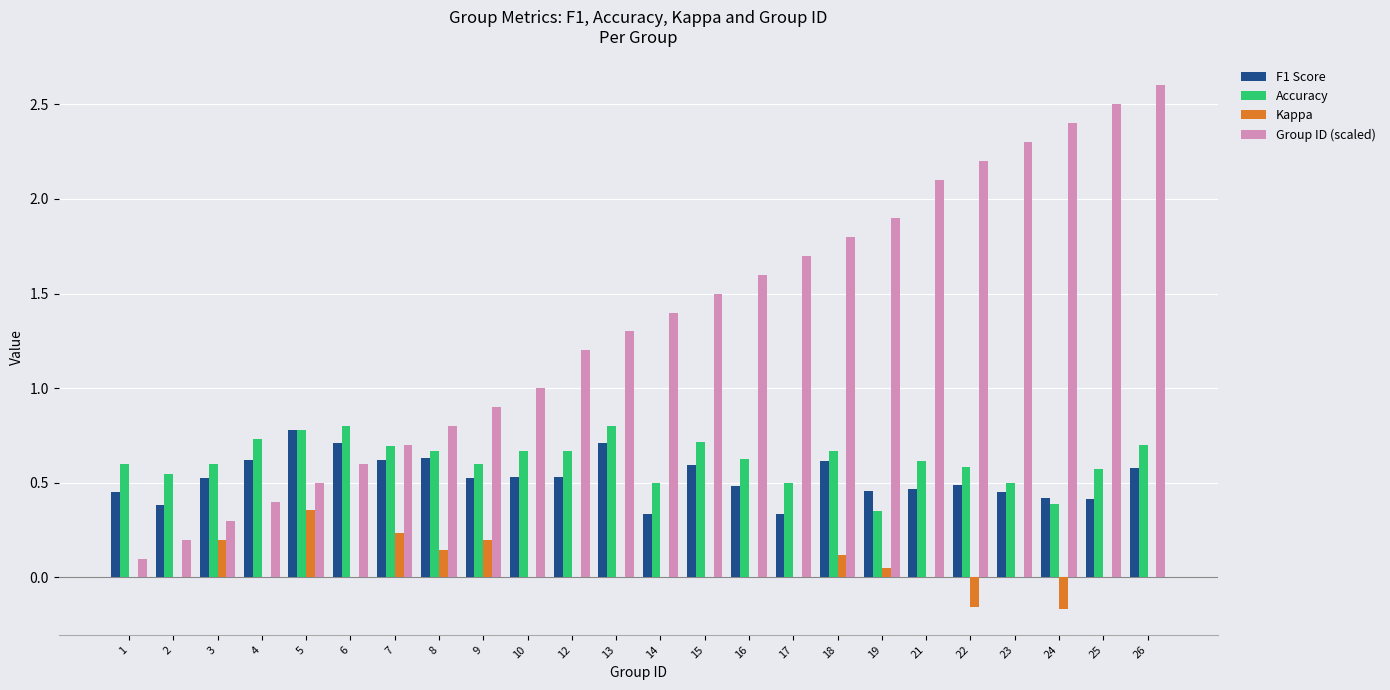

At which category is the sum across all series the highest?

26